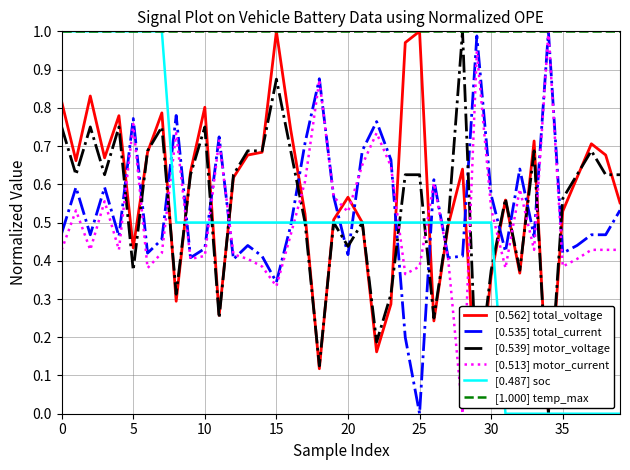

True or false: [0.535] total_current and [0.562] total_voltage intersect in this chart.

True